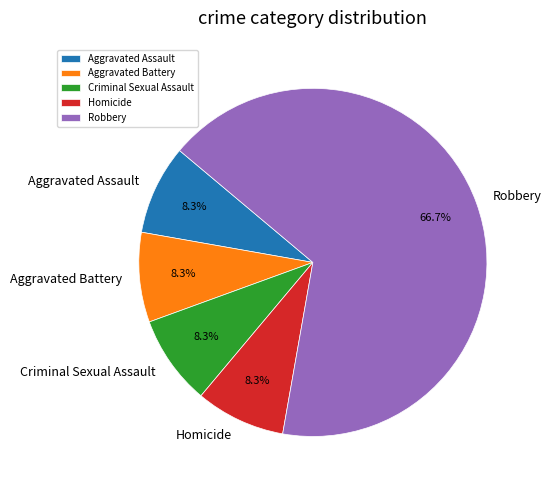

What percentage is the Robbery slice, to the nearest percent?

67%